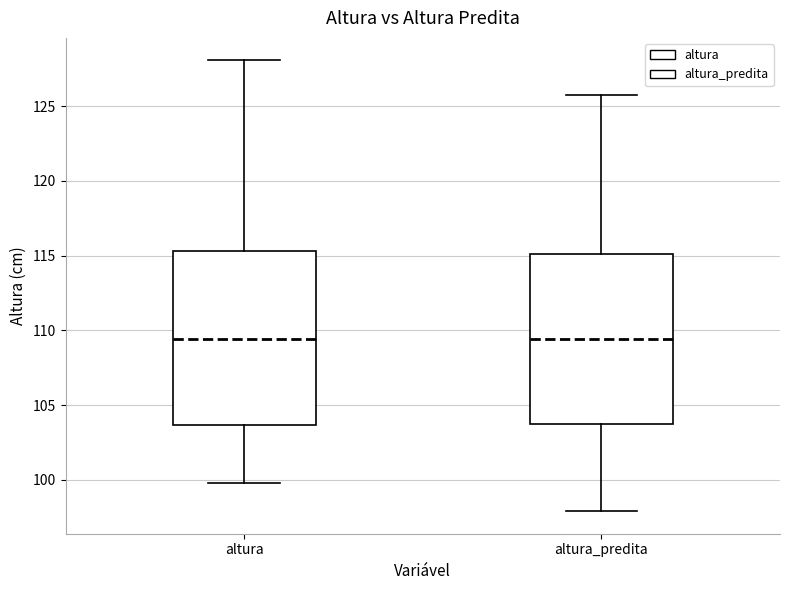

Where does the upper whisker of the box for altura_predita end on the y-axis? The values are not printed on the chart, so give them approximately, as read against the axis.

126.0